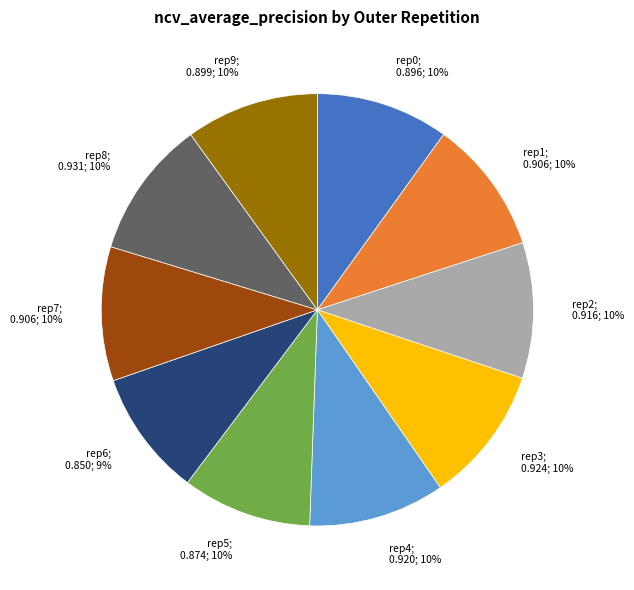

Is there any slice that represents more than half of the pie?

No